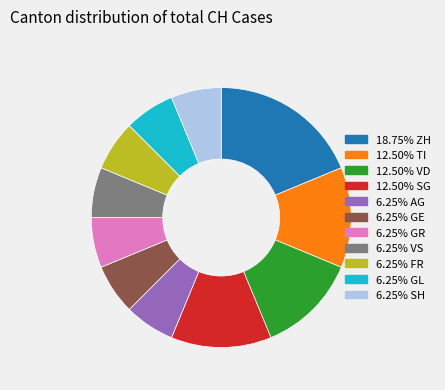

Is there any slice that represents more than half of the pie?

No